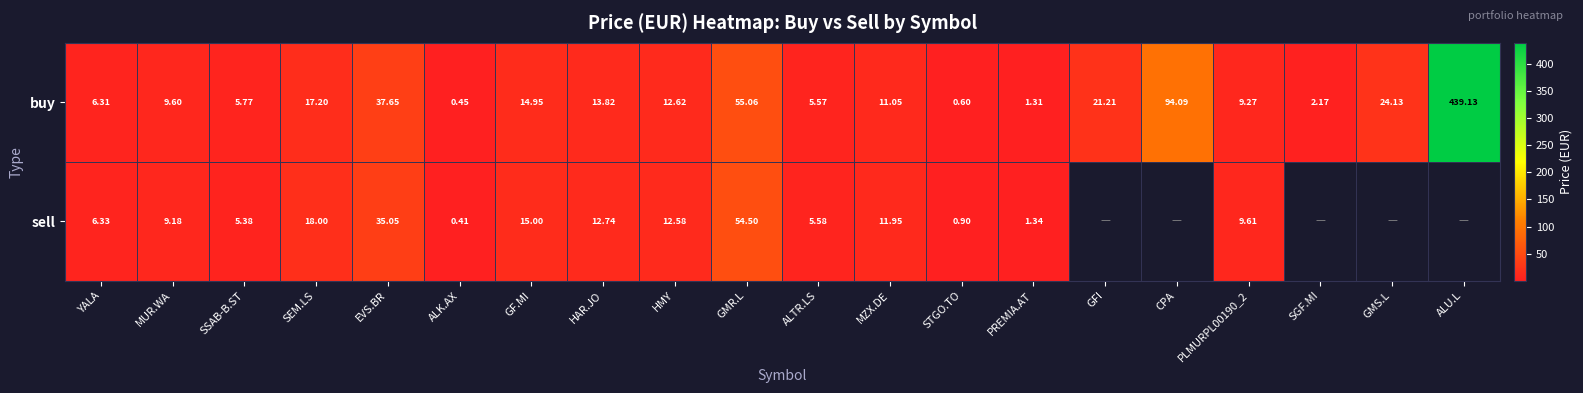

Between ALK.AX and ALU.L, which is larger?

ALU.L